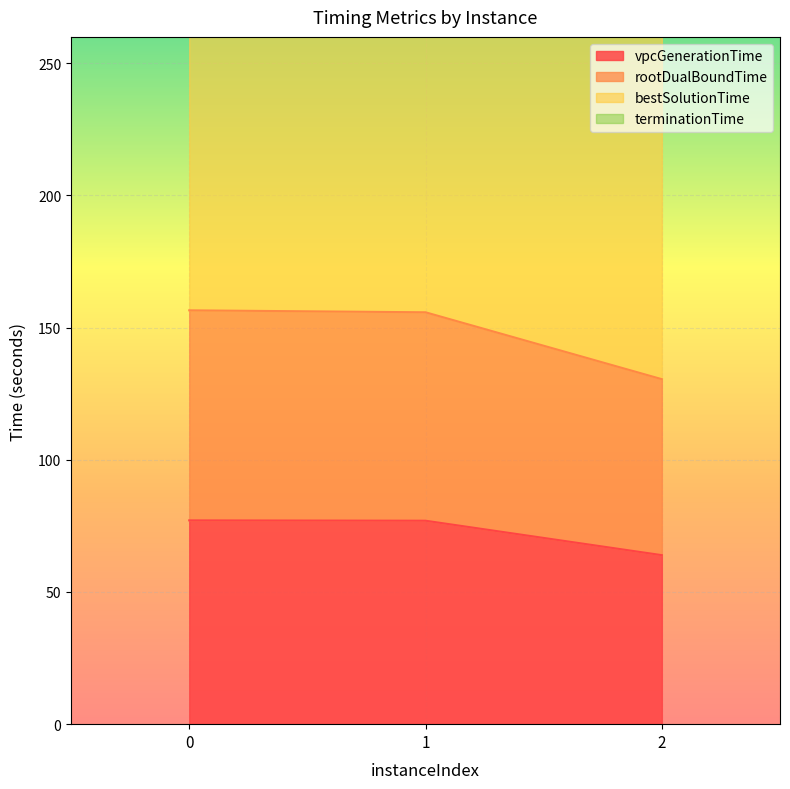

What is the sum of the bestSolutionTime values at 1 and 0?

979.1